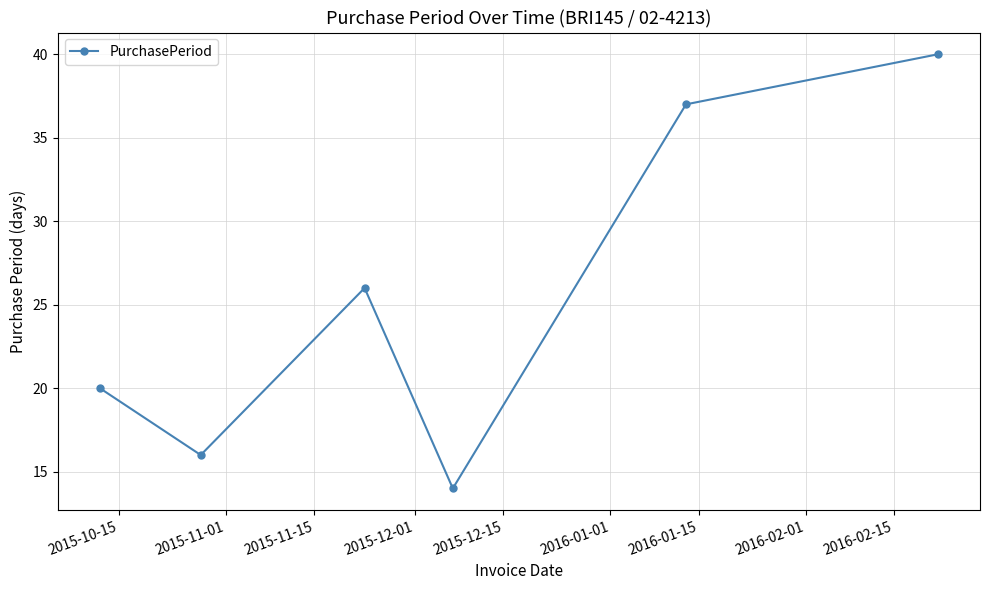

True or false: there are more than 1 points higher than both neighbors.

False